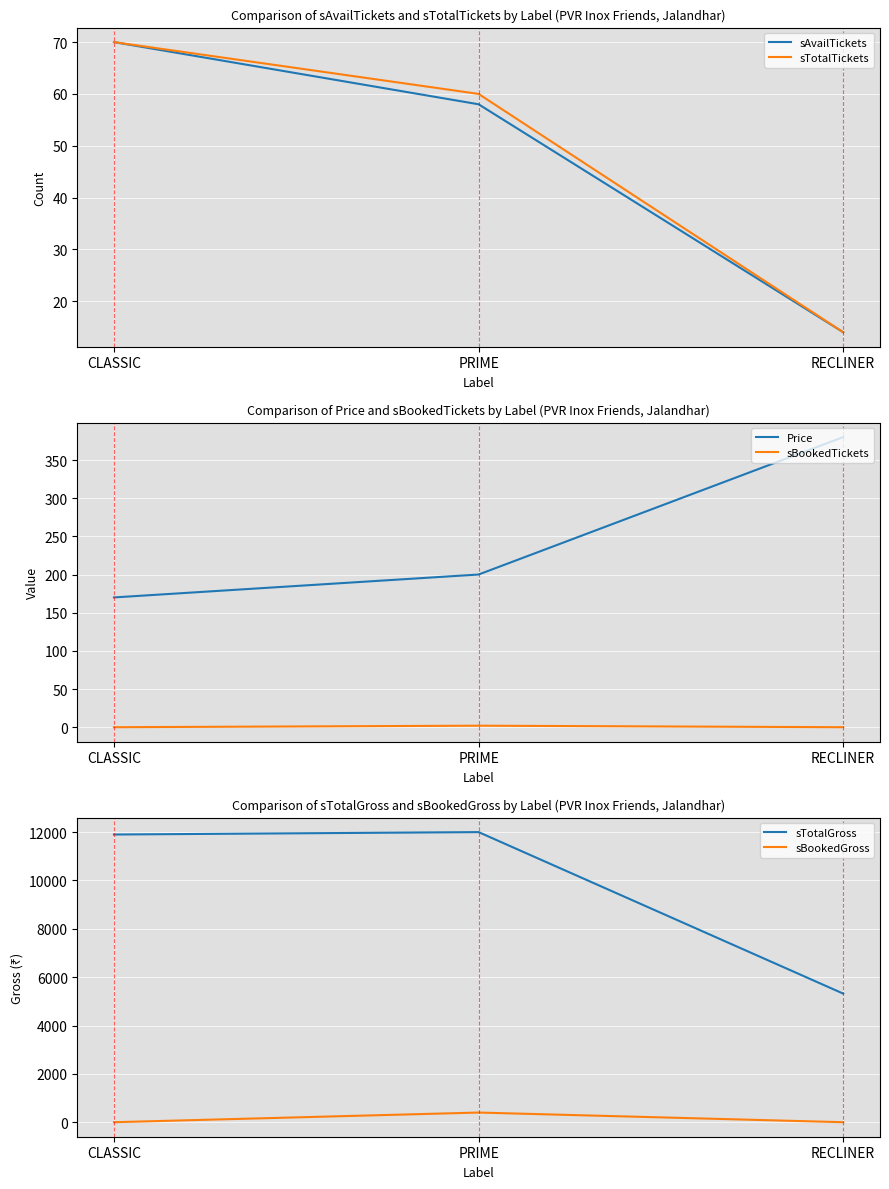

Is the value of sBookedGross at RECLINER greater than the value of sAvailTickets at CLASSIC?

No